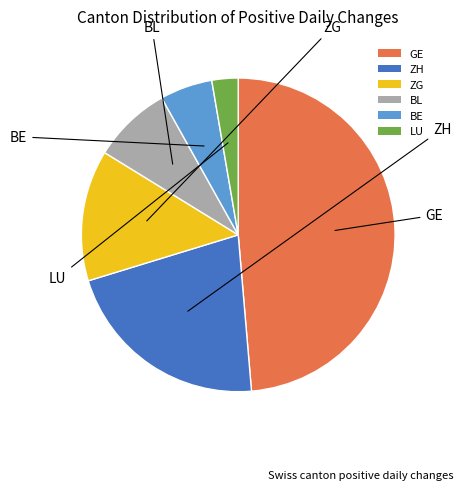

Which slice is the smallest?

LU